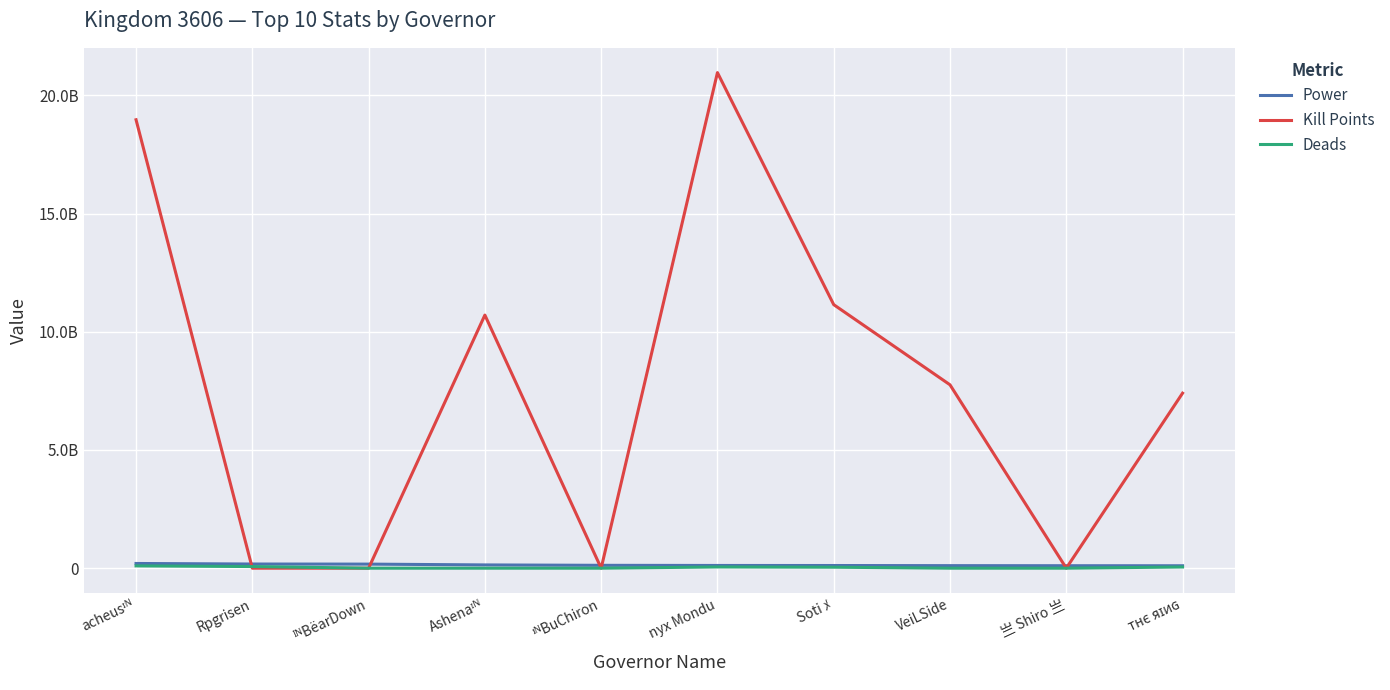

True or false: Power and Deads intersect in this chart.

False